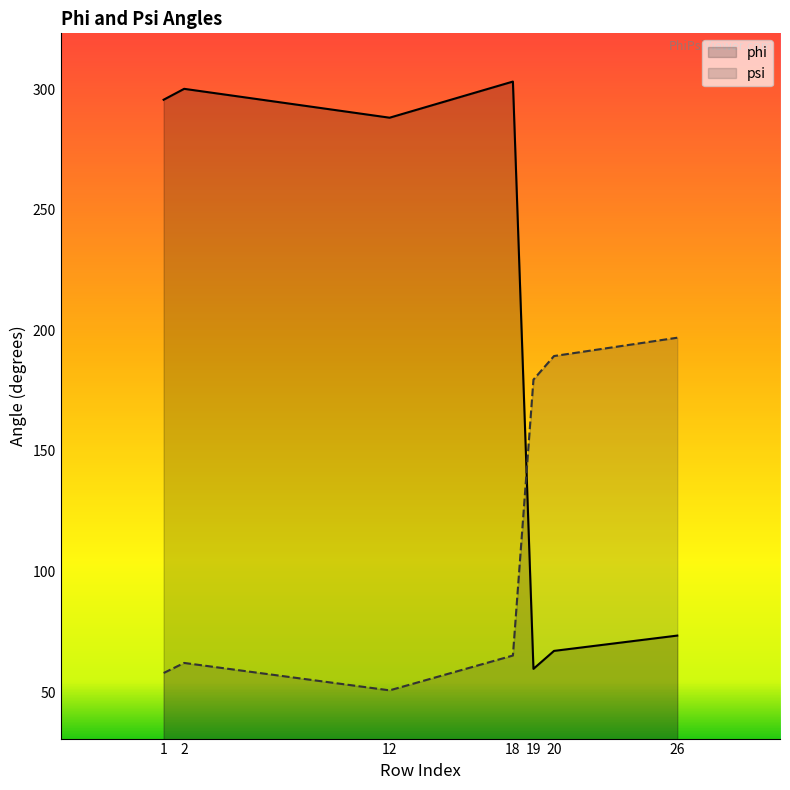

What is the difference between the maximum and minimum values in the psi series?

146.2